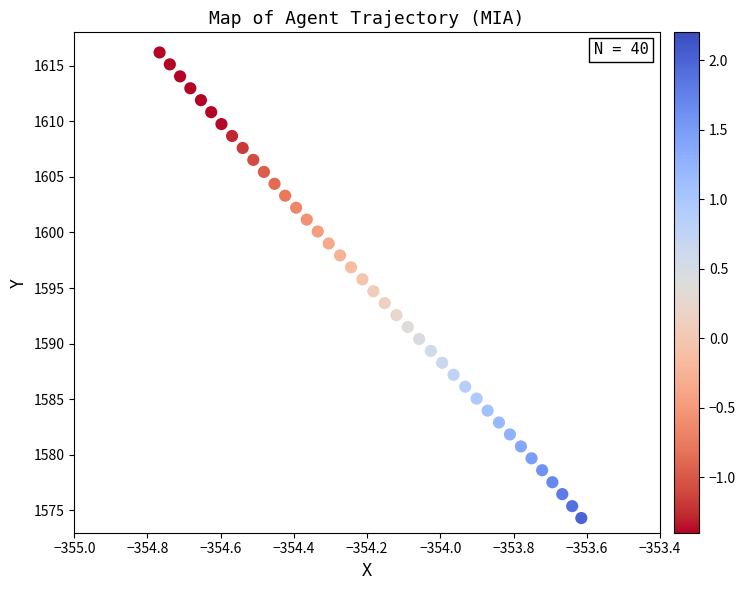

What is the range of X values (max minus min)?

1.2